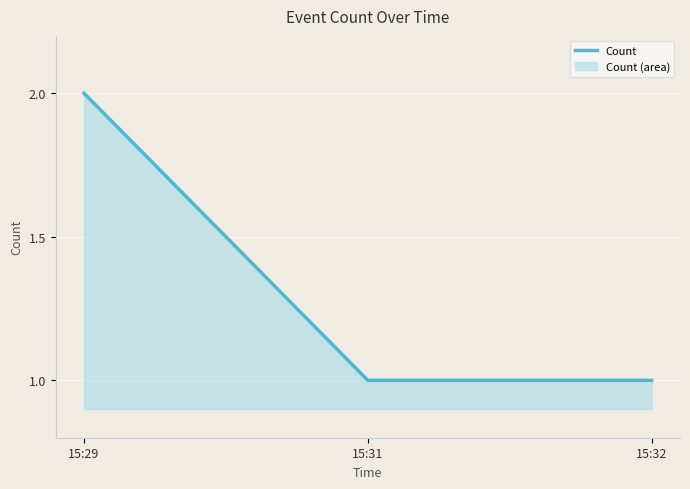

What value does the data have at 15:32?

1